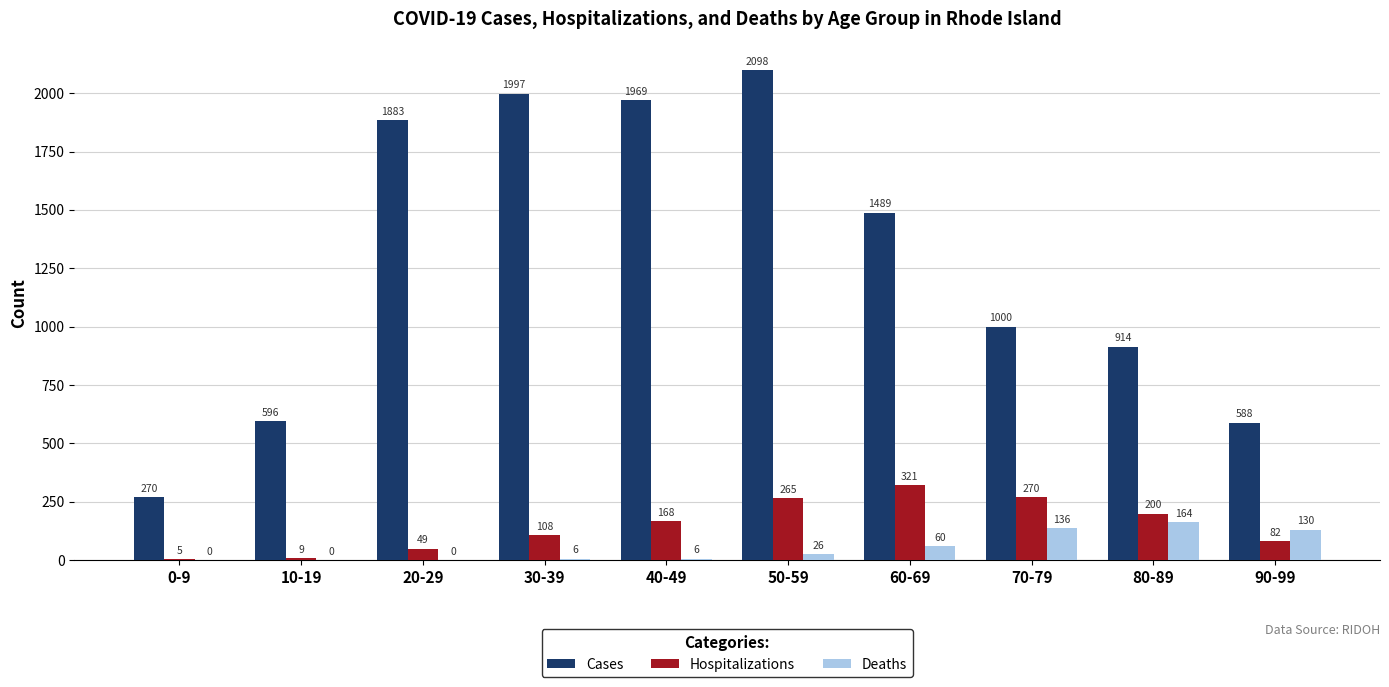

What is the approximate value of Cases at 10-19, to the nearest 50?

600